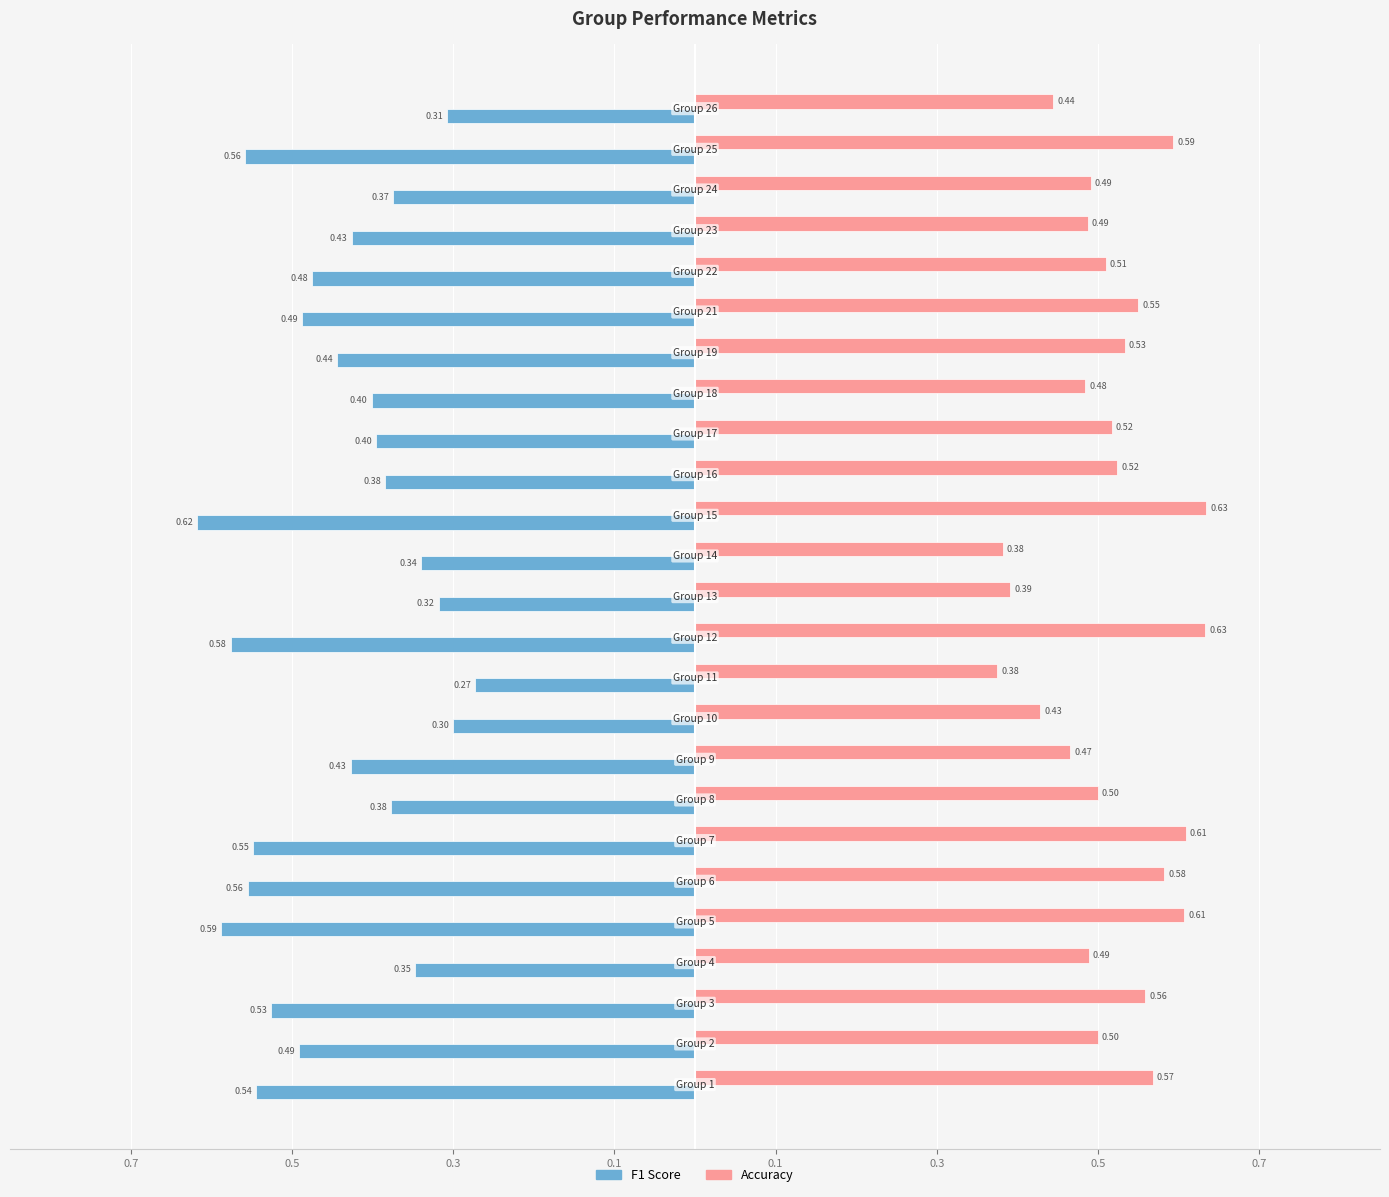

Is it true that f1 equals -0.3 at 14?

False